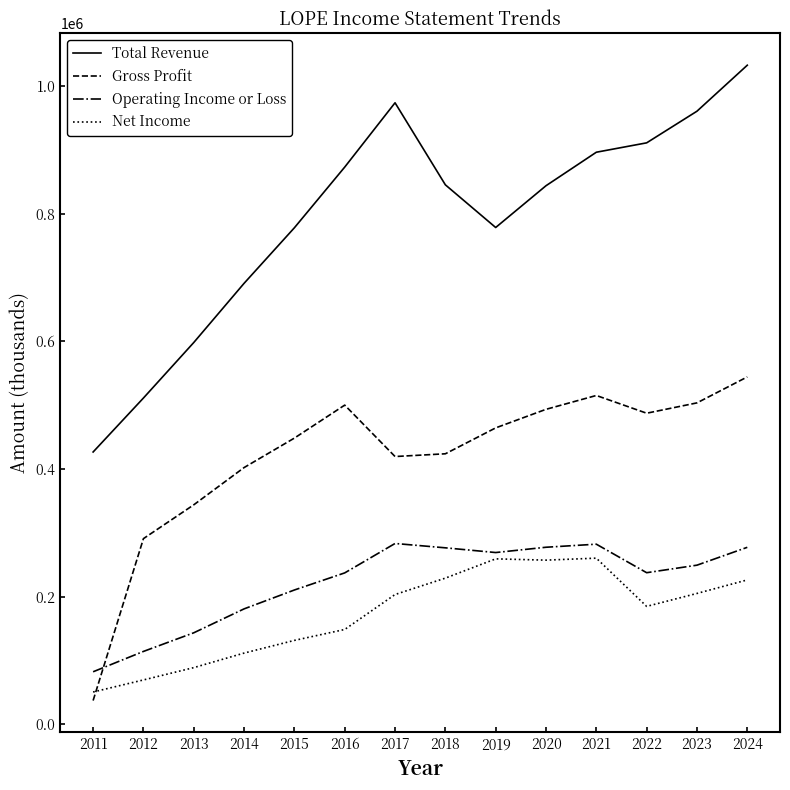

Where do Operating Income or Loss and Gross Profit first cross each other?

2011 and 2012